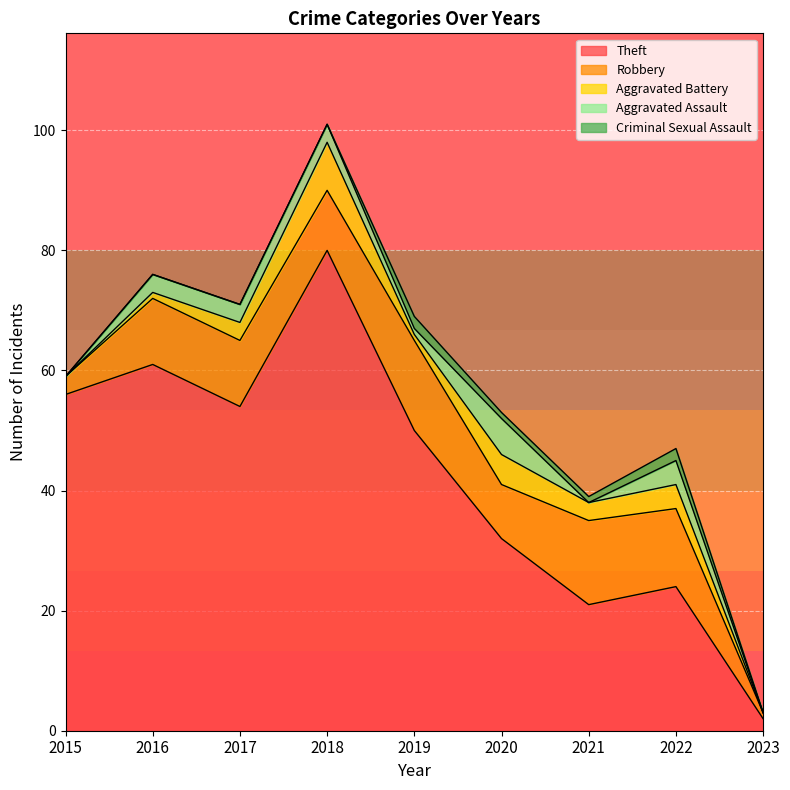

In Aggravated Assault, how many points are lower than both neighbors (excluding endpoints)?

2